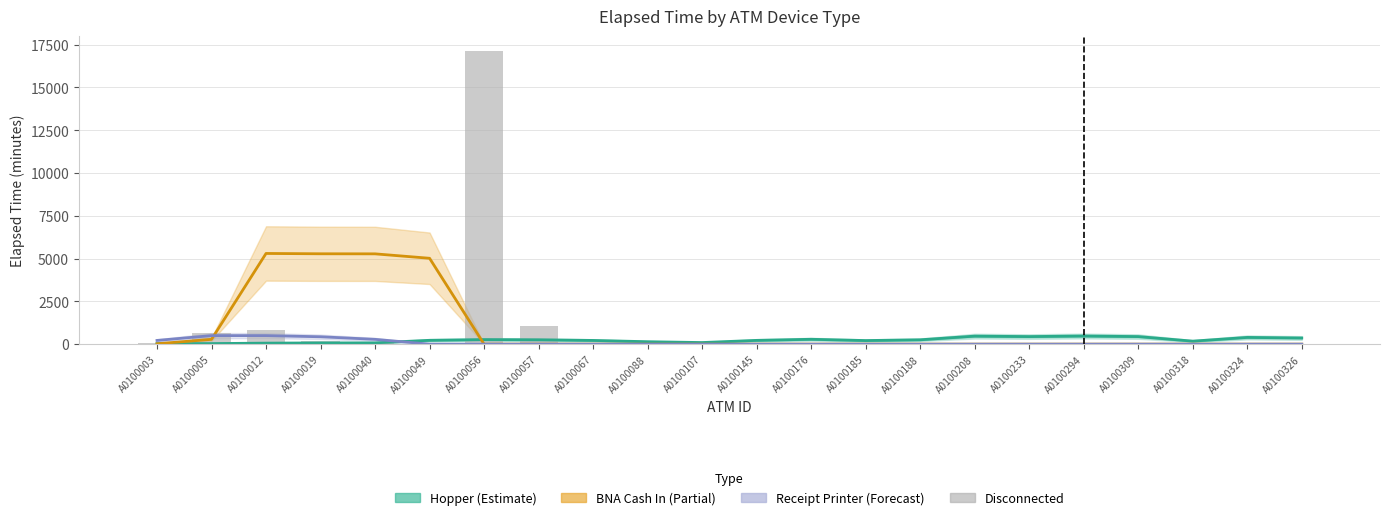

Count the number of categories in the chart.

22